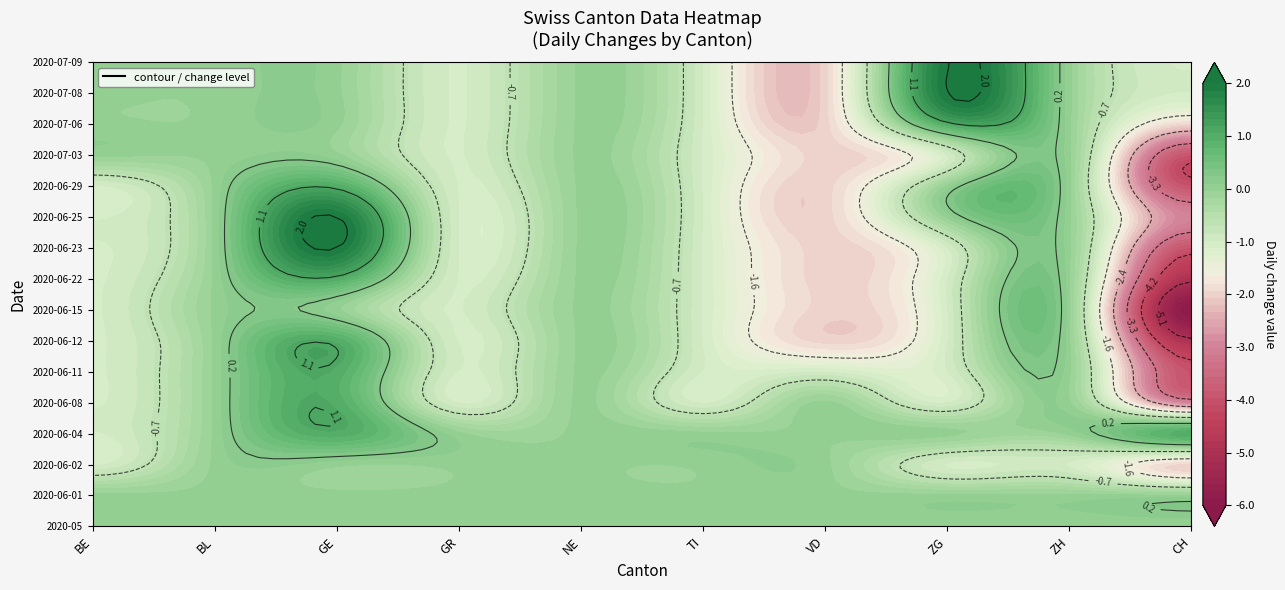

What is the difference between the 2020-07-06 values at ZH and TI?

1